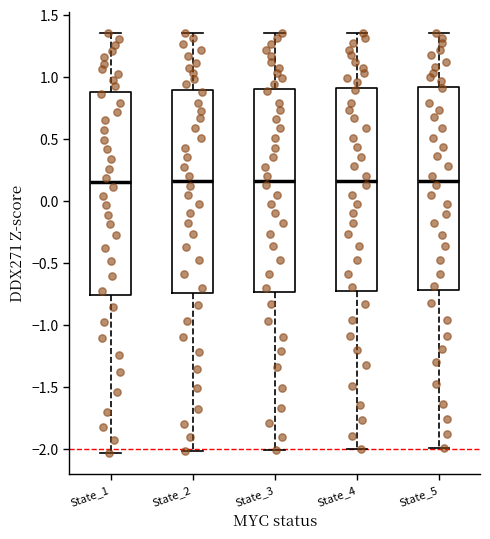

Reading left to right, read every box against the y-axis: the position of its median line, the range the box covers, and the ends of its whiskers. The values are not printed on the chart, so give them approximately, as read against the axis.

State_1: median 0.15, box -0.75 to 0.90, whiskers -2.05 to 1.35
State_2: median 0.15, box -0.75 to 0.90, whiskers -2.00 to 1.35
State_3: median 0.15, box -0.75 to 0.90, whiskers -2.00 to 1.35
State_4: median 0.15, box -0.75 to 0.90, whiskers -2.00 to 1.35
State_5: median 0.15, box -0.70 to 0.90, whiskers -2.00 to 1.35